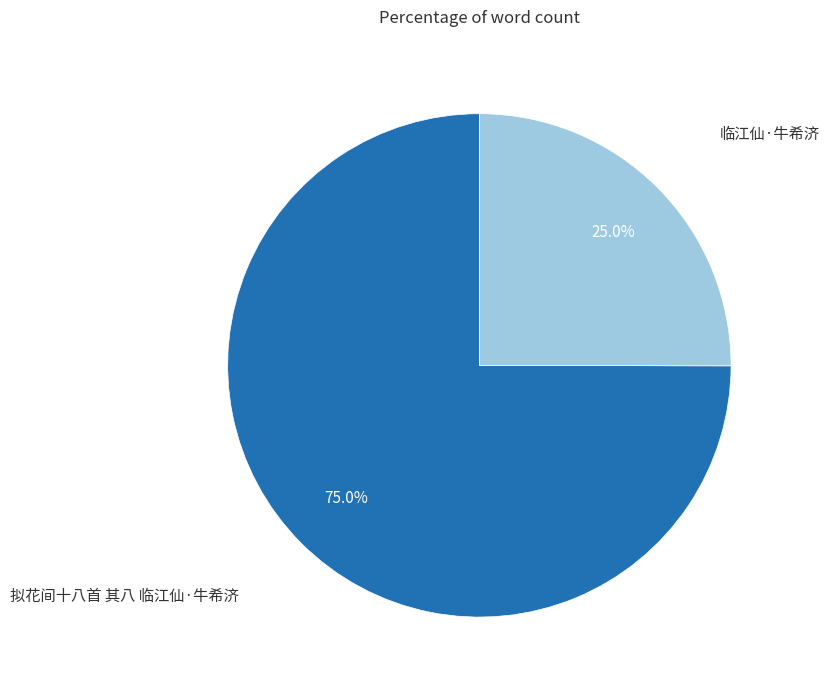

Is it true that 拟花间十八首 其八 临江仙·牛希济 is 75% of the pie?

True